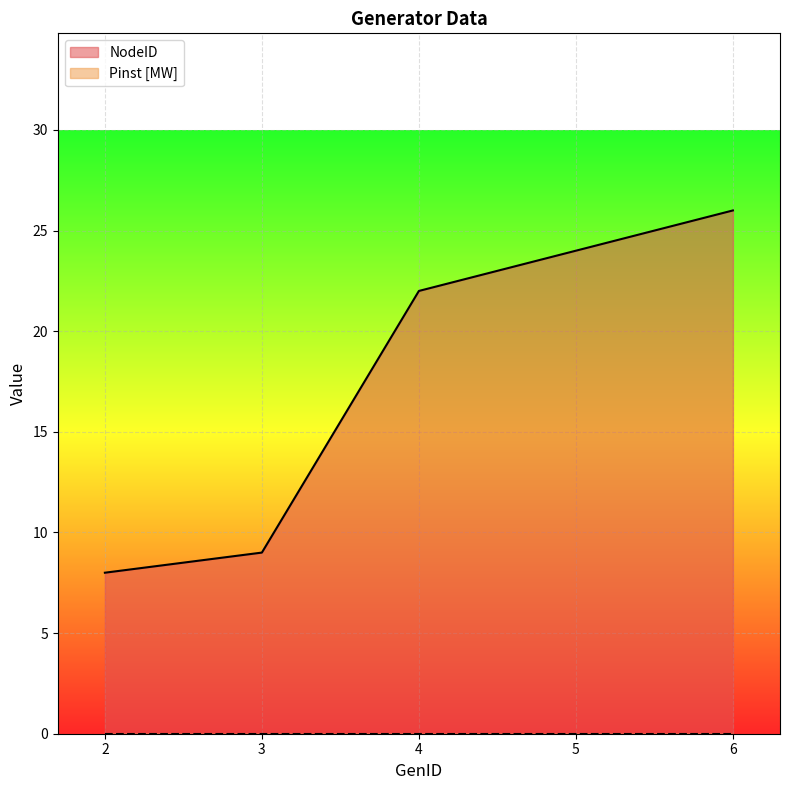

Where does the data first go above 22?

5